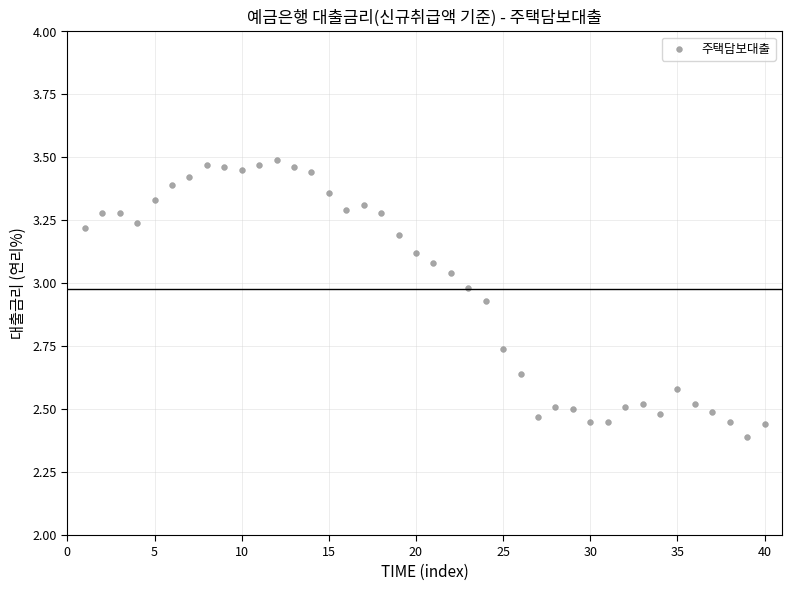

What is the range of X values (max minus min)?

39.0